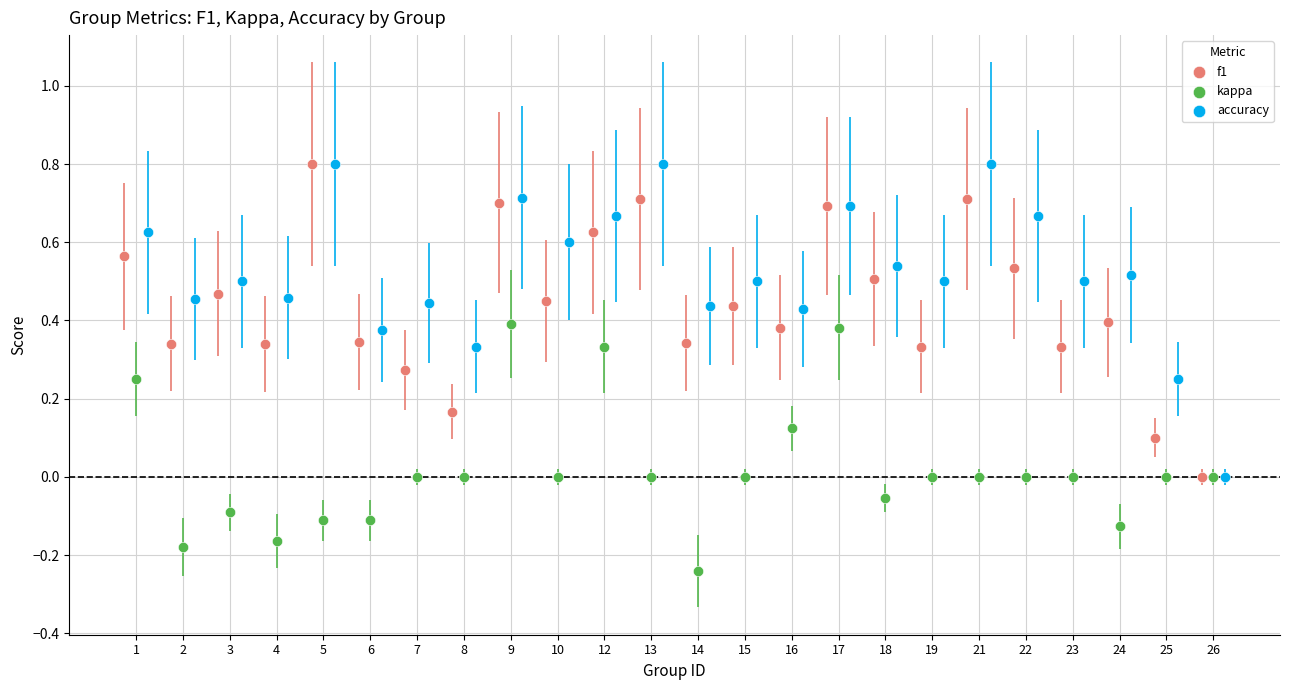

Which series contains the lowest Y value?

kappa